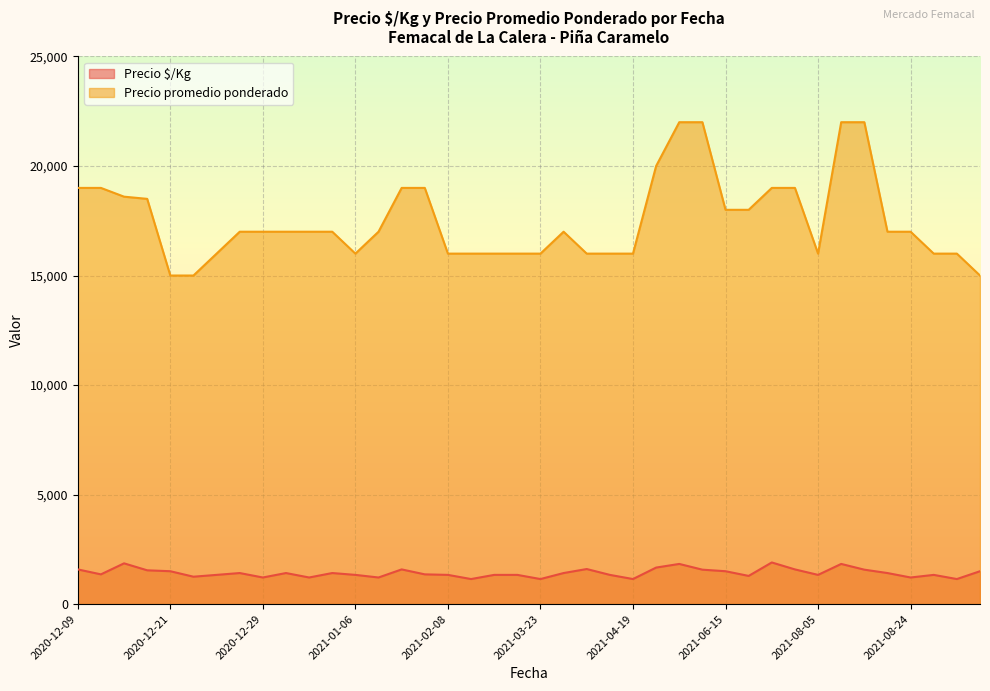

List the series in order of their peak value, highest first.

Precio promedio ponderado, Precio $/Kg